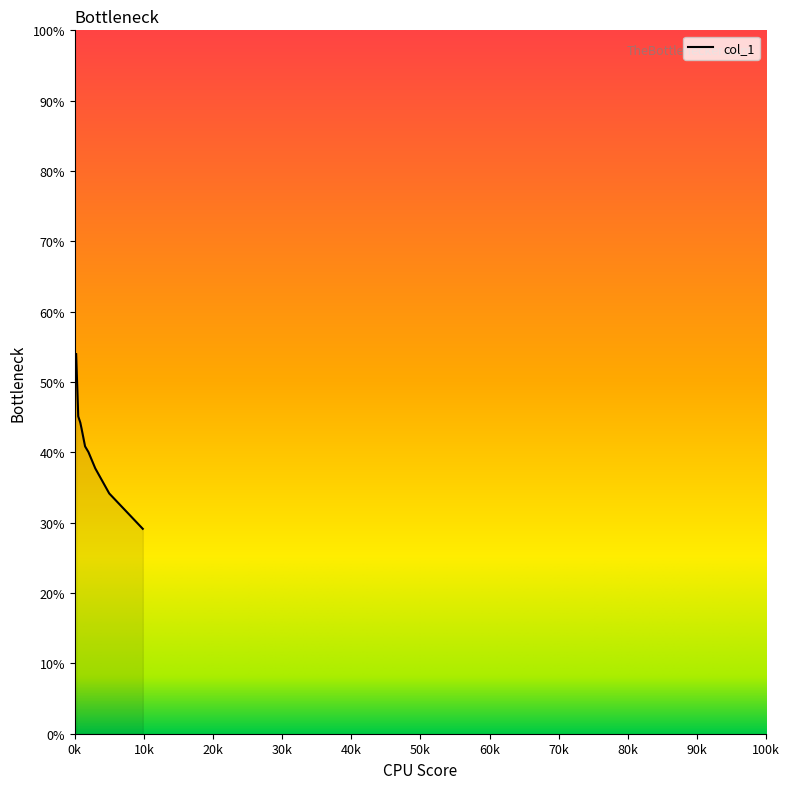

What is the smallest value displayed?

29.1